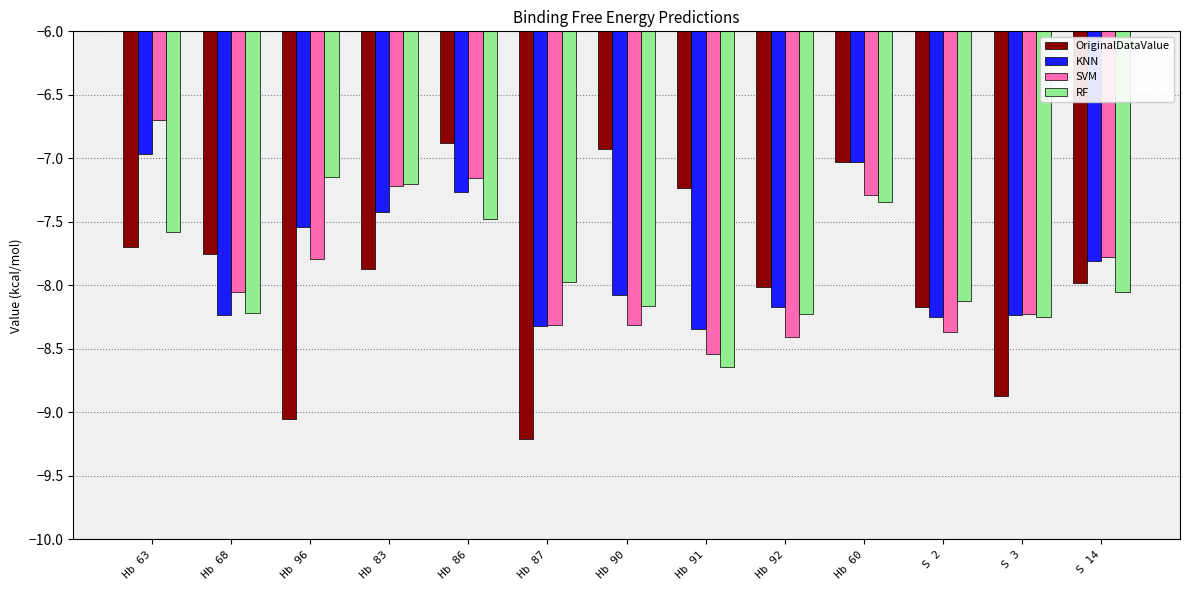

What is the approximate value of SVM at Hb 92?

-8.4